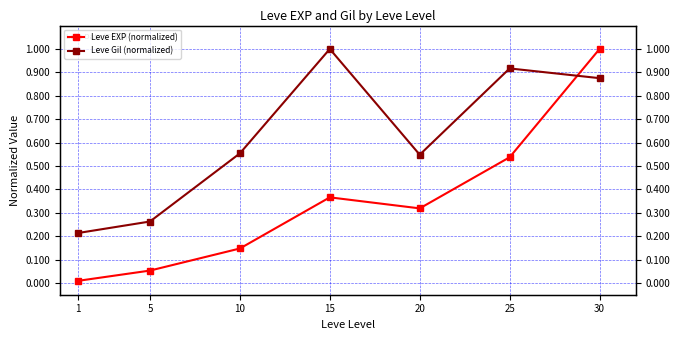

At which category is the sum across all series the highest?

30